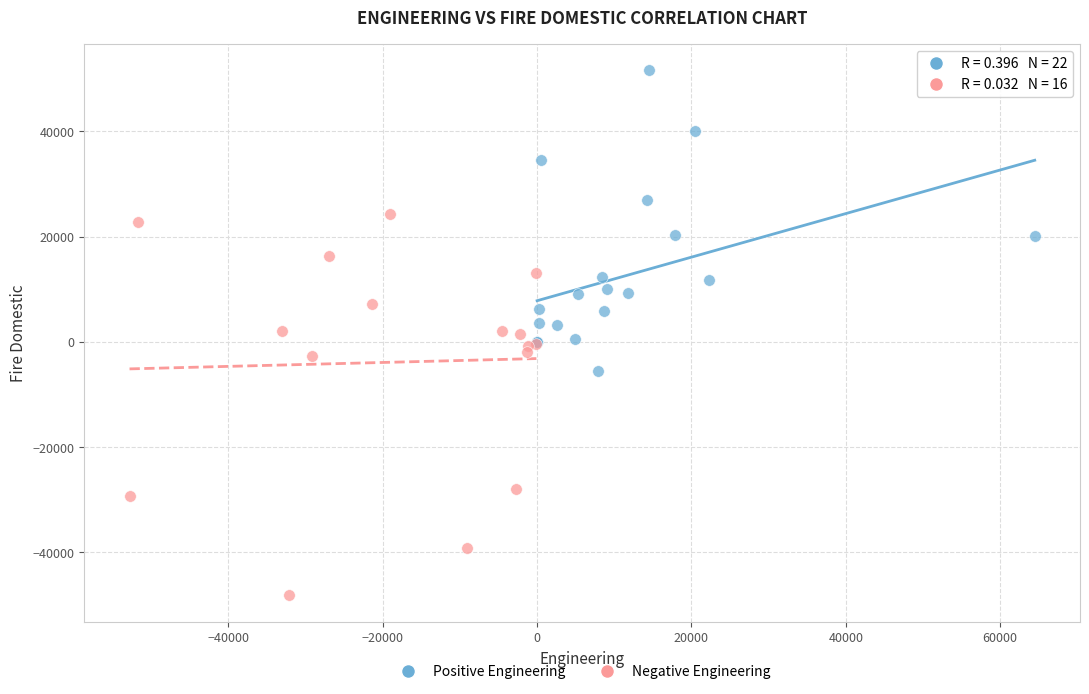

Which series reaches the maximum Y coordinate?

Positive Engineering